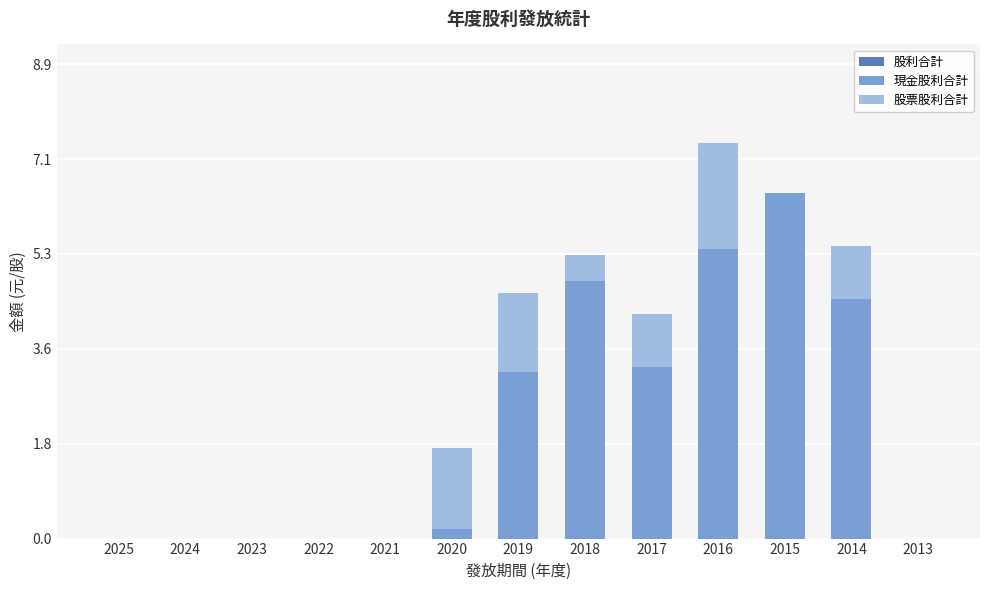

Which has a higher value, 2016 or 2020?

2016